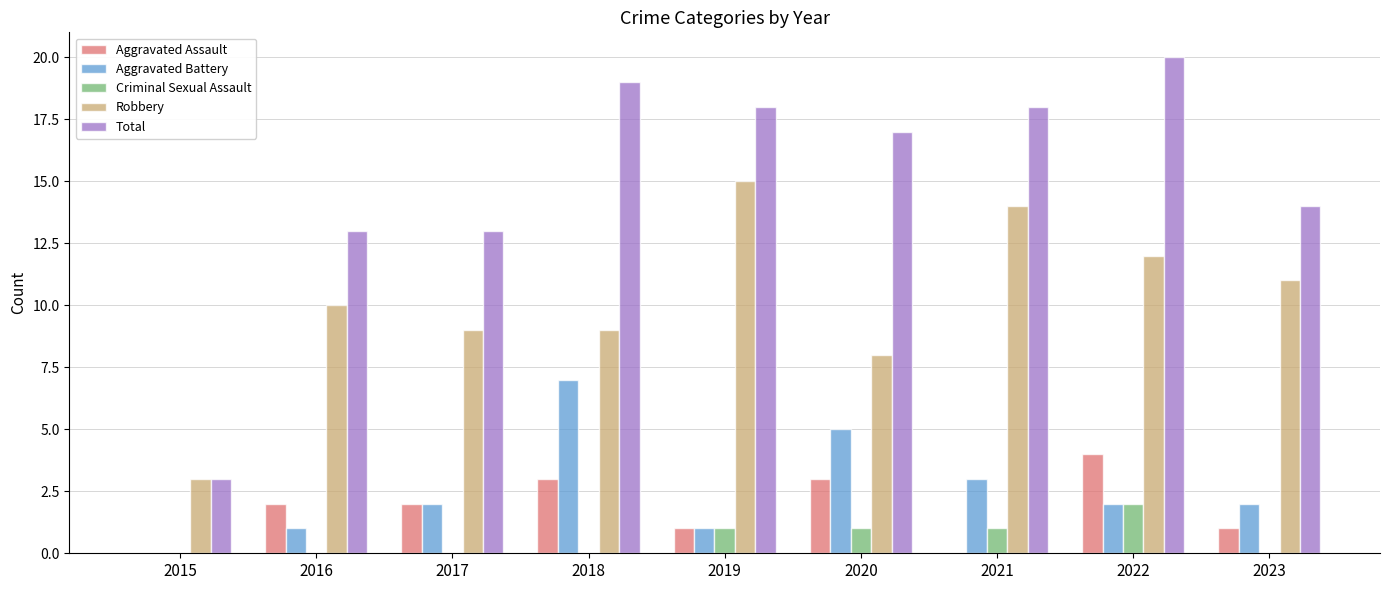

What are all the series names shown in the legend?

Aggravated Assault, Aggravated Battery, Criminal Sexual Assault, Robbery, Total